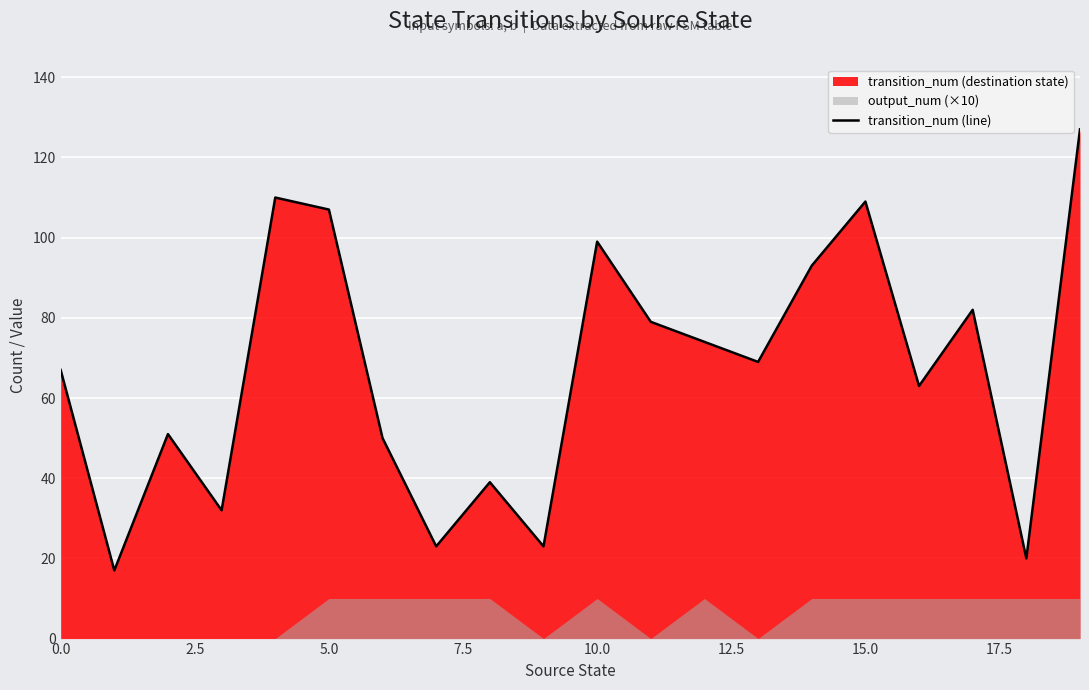

What is the highest value of the transition_num (line) series?

127